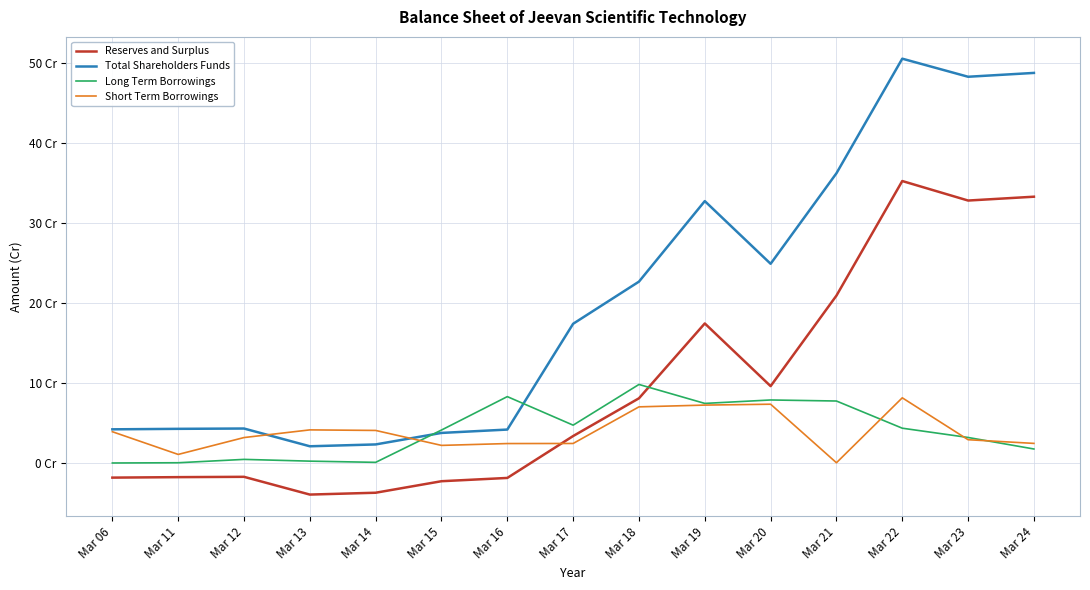

What are all the series names shown in the legend?

Reserves and Surplus, Total Shareholders Funds, Long Term Borrowings, Short Term Borrowings